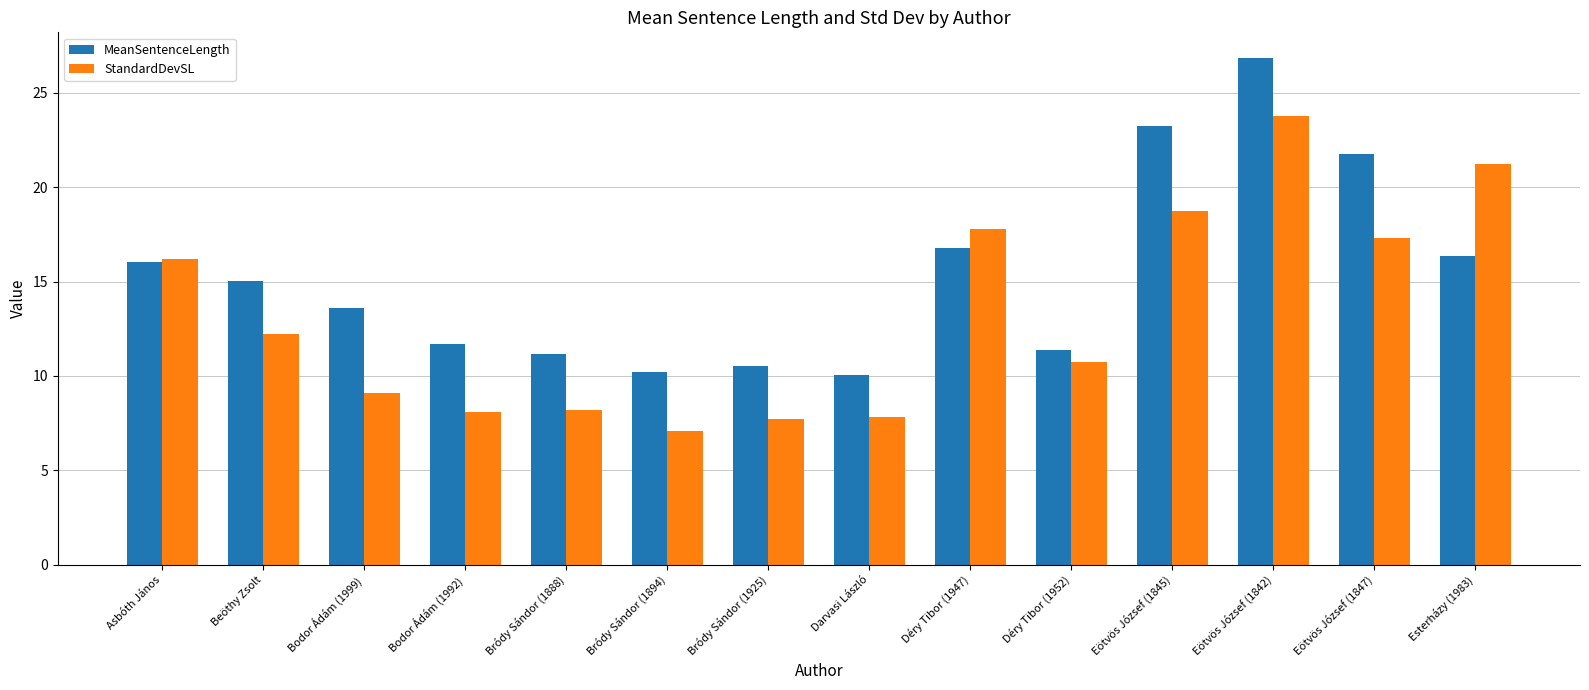

What is the difference between the maximum and minimum values in the StandardDevSL series?

16.7